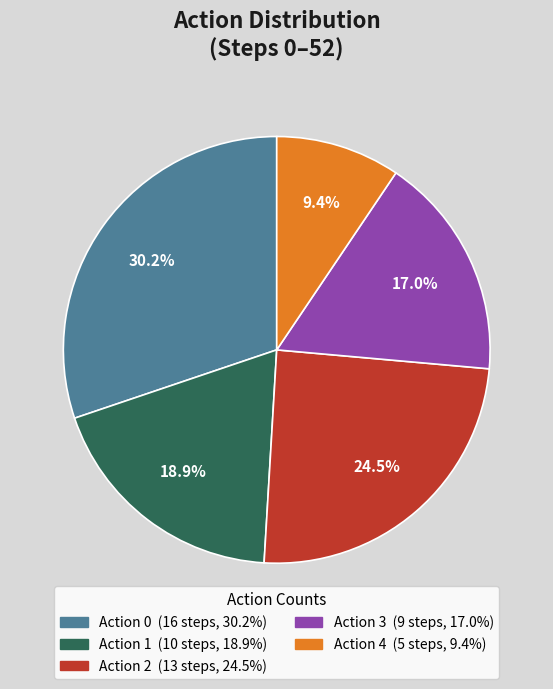

Which category has the biggest portion of the pie?

Action 0